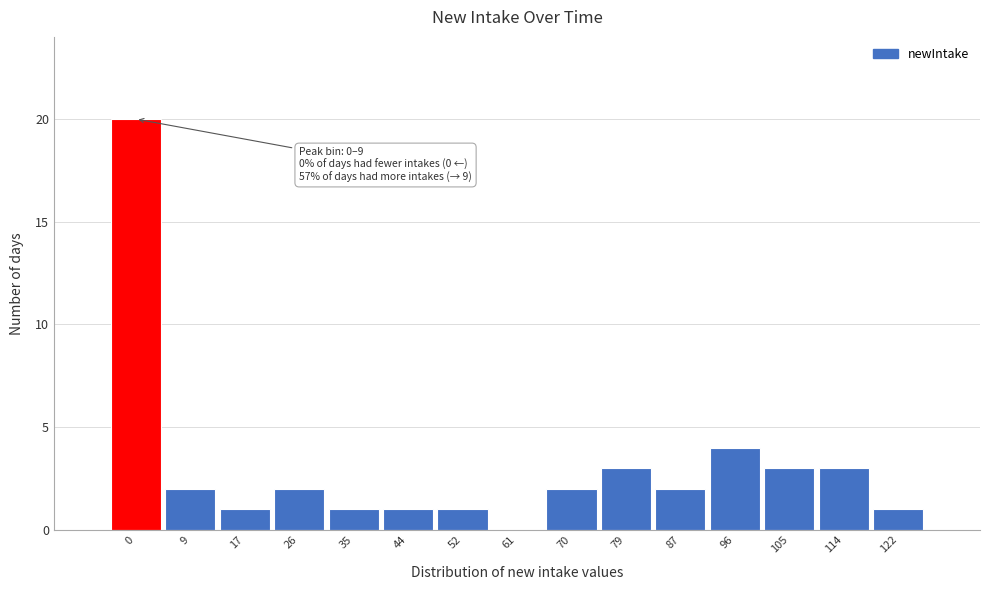

Reading left to right, extract all data points from this chart.

0=20	9=2	17=1	26=2	35=1	44=1	52=1	61=0	70=2	79=3	87=2	96=4	105=3	114=3	122=1